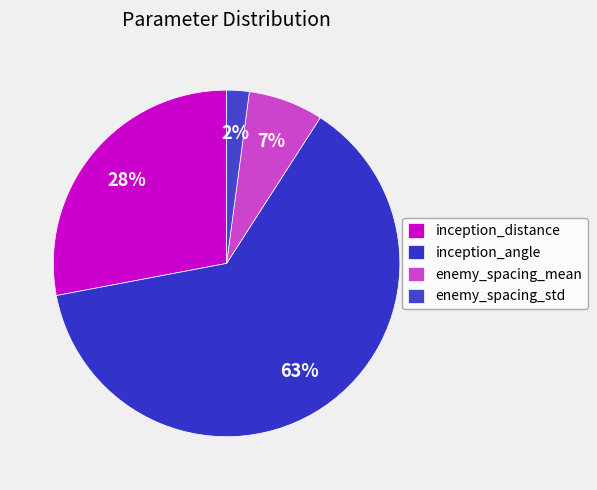

To the nearest percent, what is the difference between the inception_angle and enemy_spacing_std slice percentages?

61%